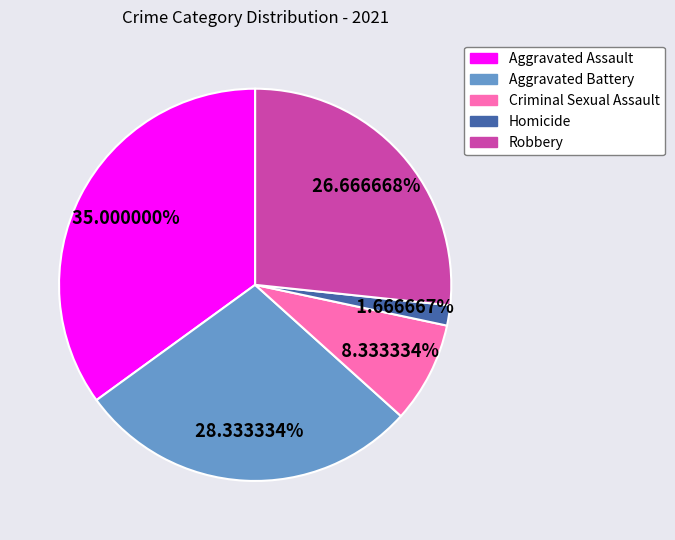

Do Aggravated Assault and Aggravated Battery together represent more than half of the pie?

Yes